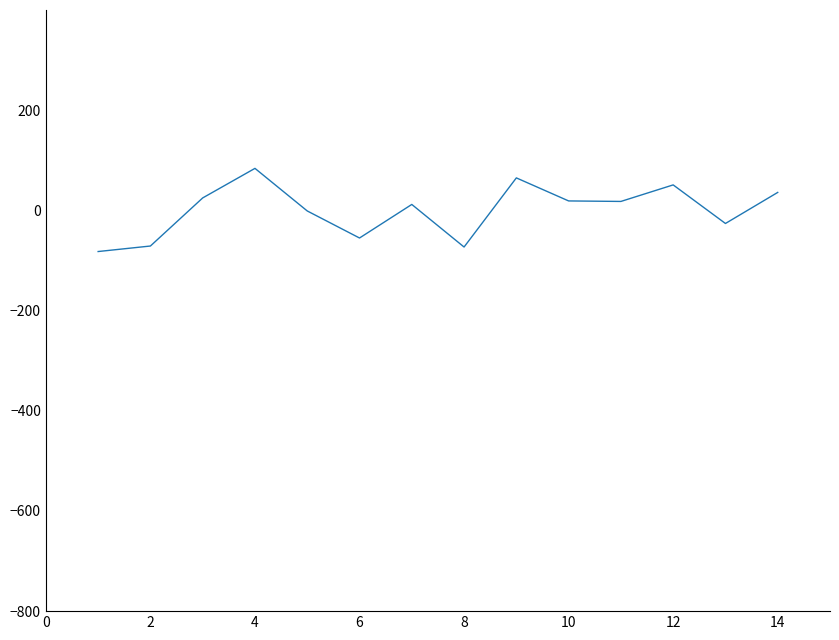

True or false: there are more than 0 points higher than both neighbors.

True